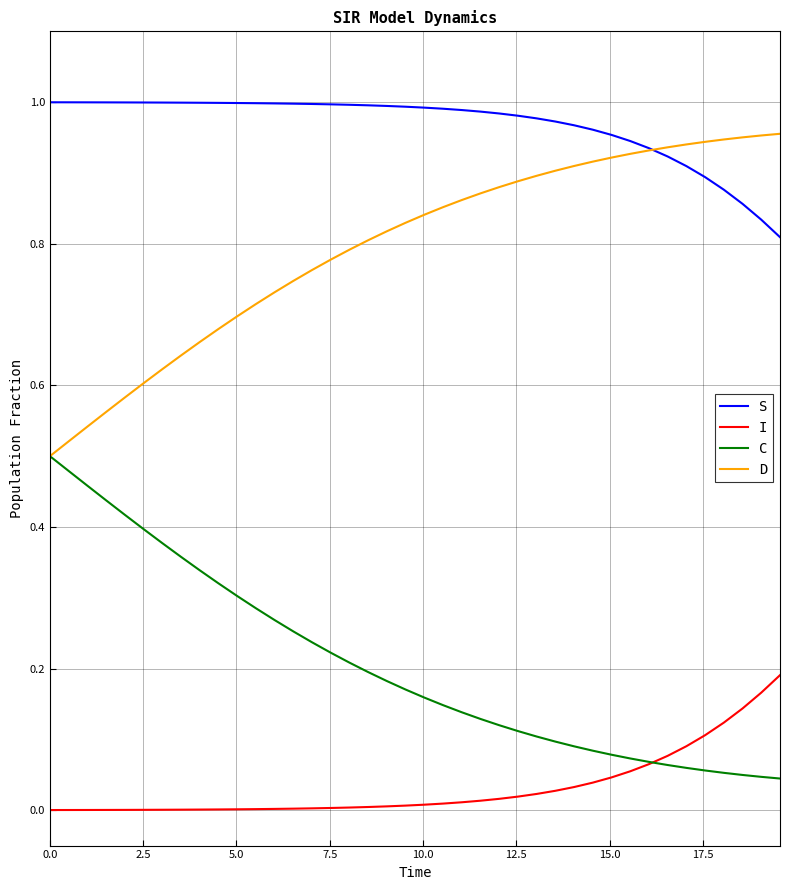

Does the chart display data point markers on the line(s)?

No